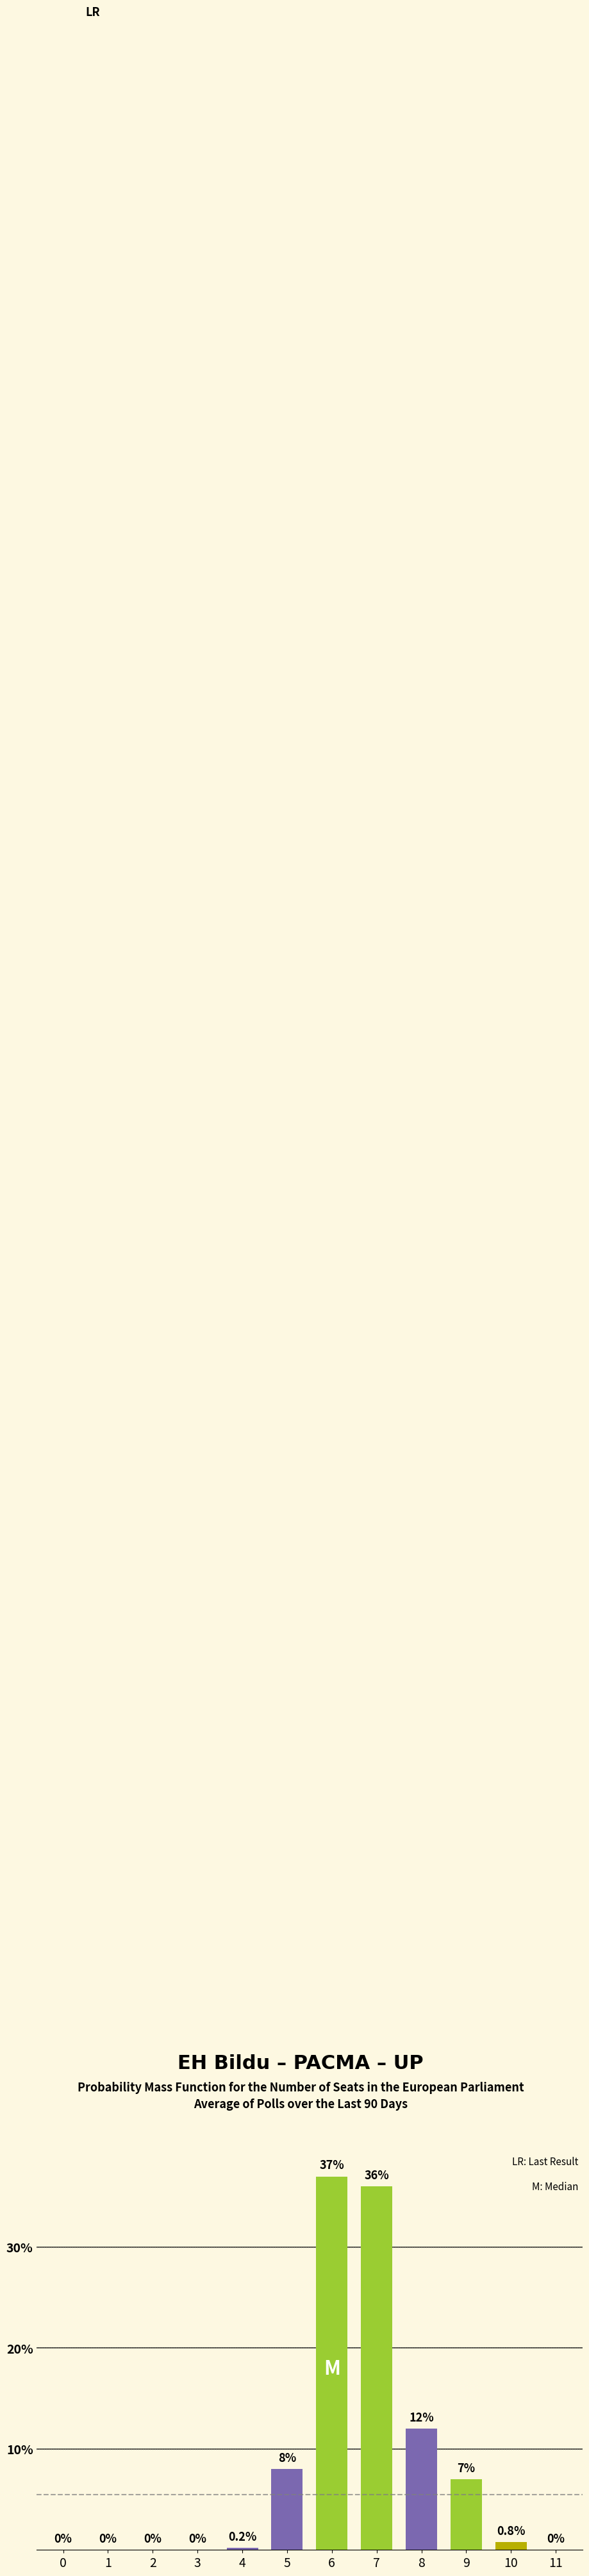

Reading left to right, extract all data points from this chart.

0=0.0	1=0.0	2=0.0	3=0.0	4=0.2	5=8.0	6=37.0	7=36.0	8=12.0	9=7.0	10=0.8	11=0.0